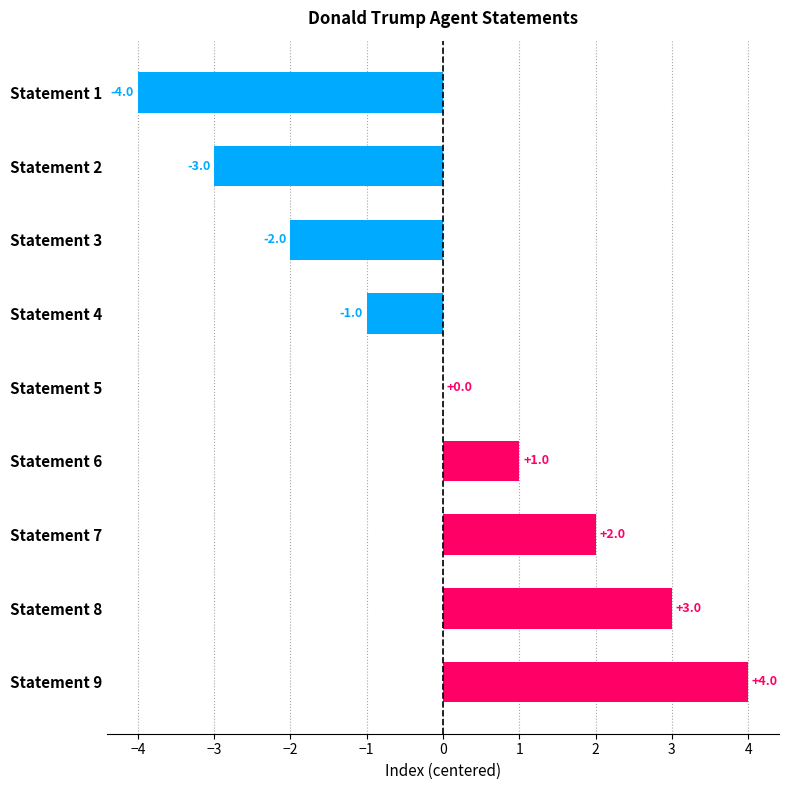

What is the change in value from Statement 2 to Statement 9?

+7